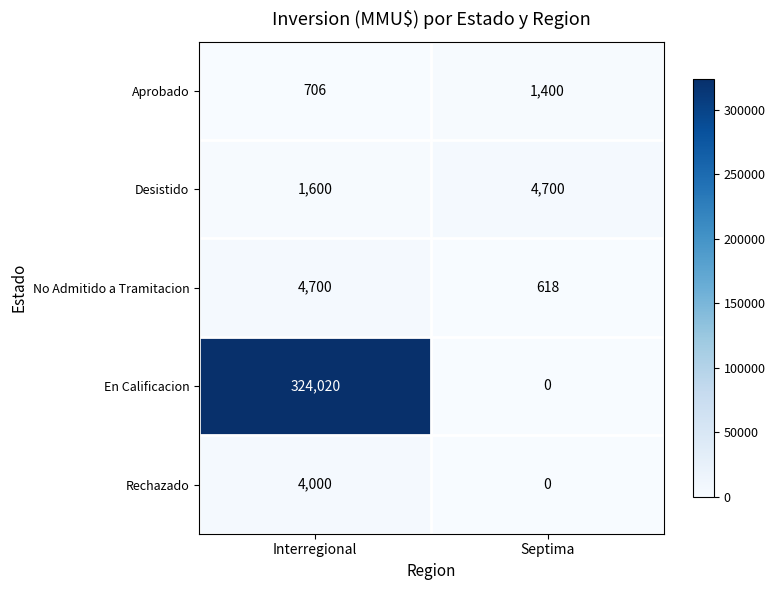

At how many categories does at least one series exceed 227182?

1